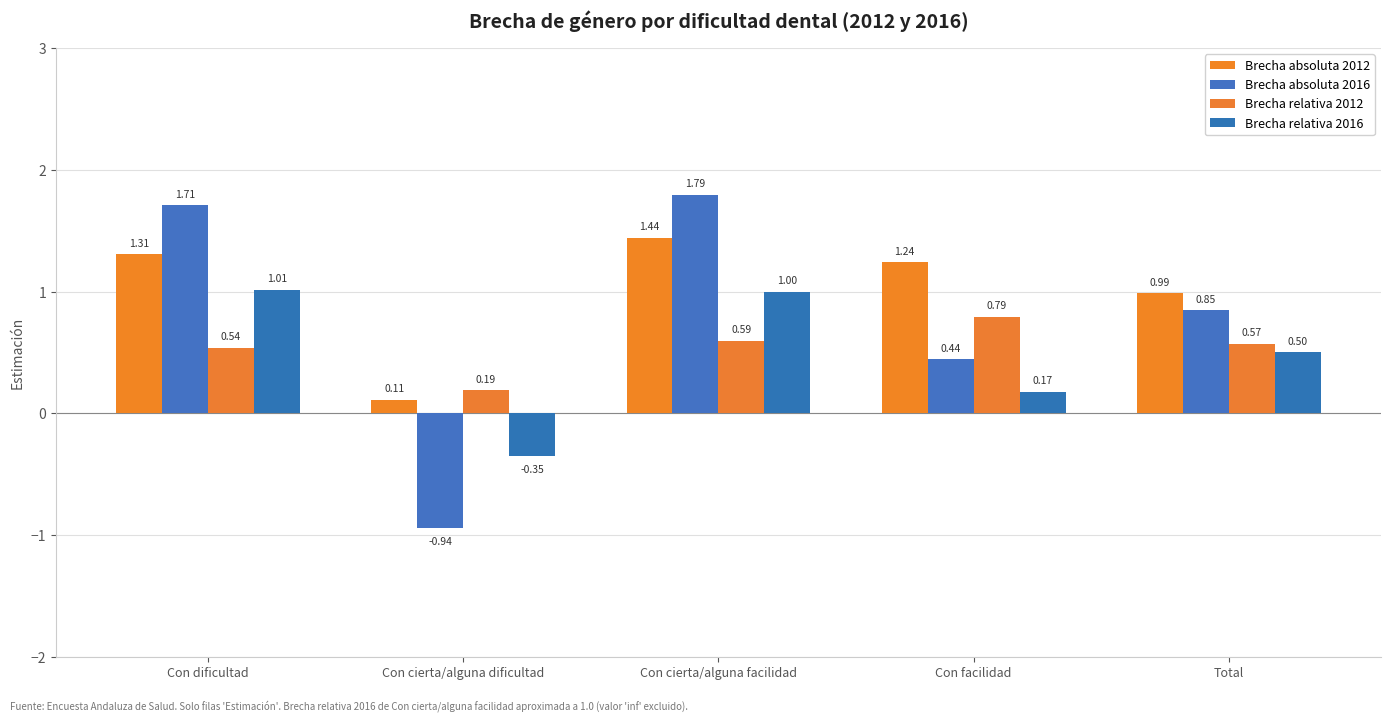

Which has a higher value, Con cierta/alguna dificultad or Con dificultad?

Con dificultad